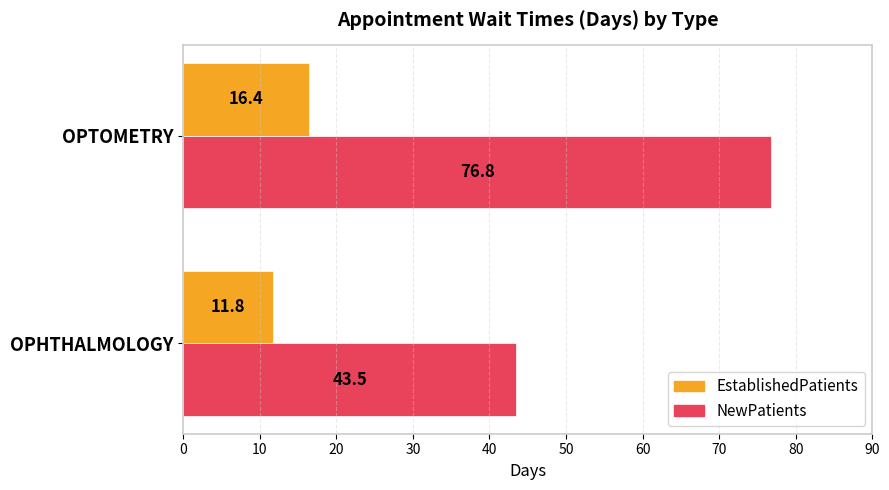

At which label is NewPatients closest to 60?

OPHTHALMOLOGY